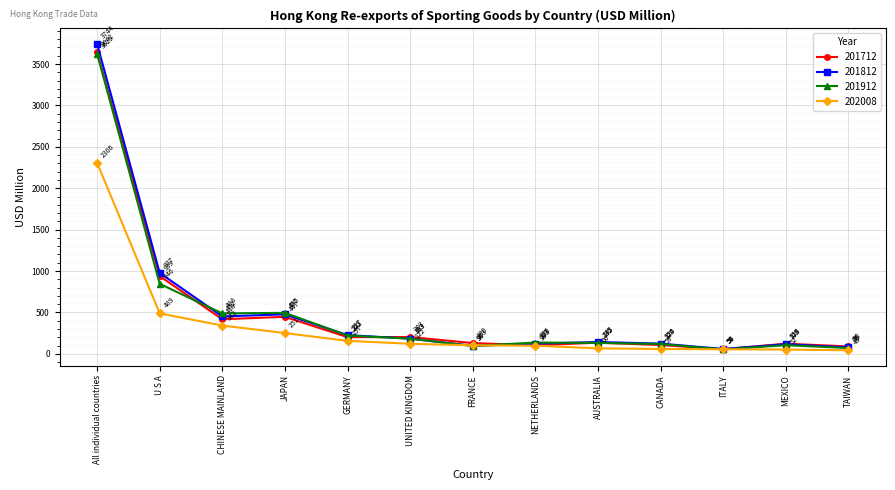

Does the chart display data point markers on the line(s)?

Yes